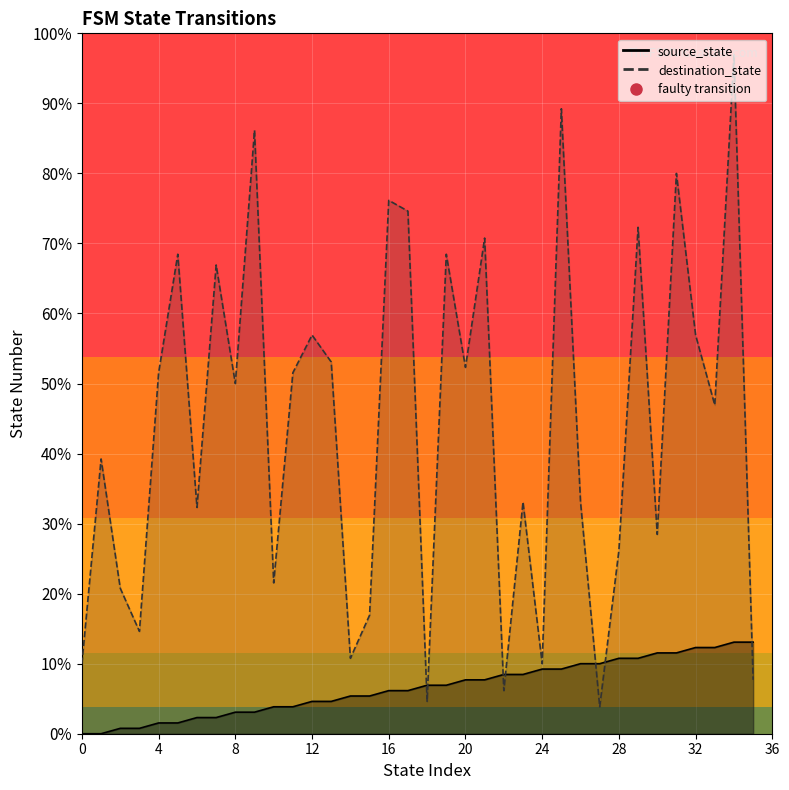

How many interior local peaks does the destination_state series have?

13